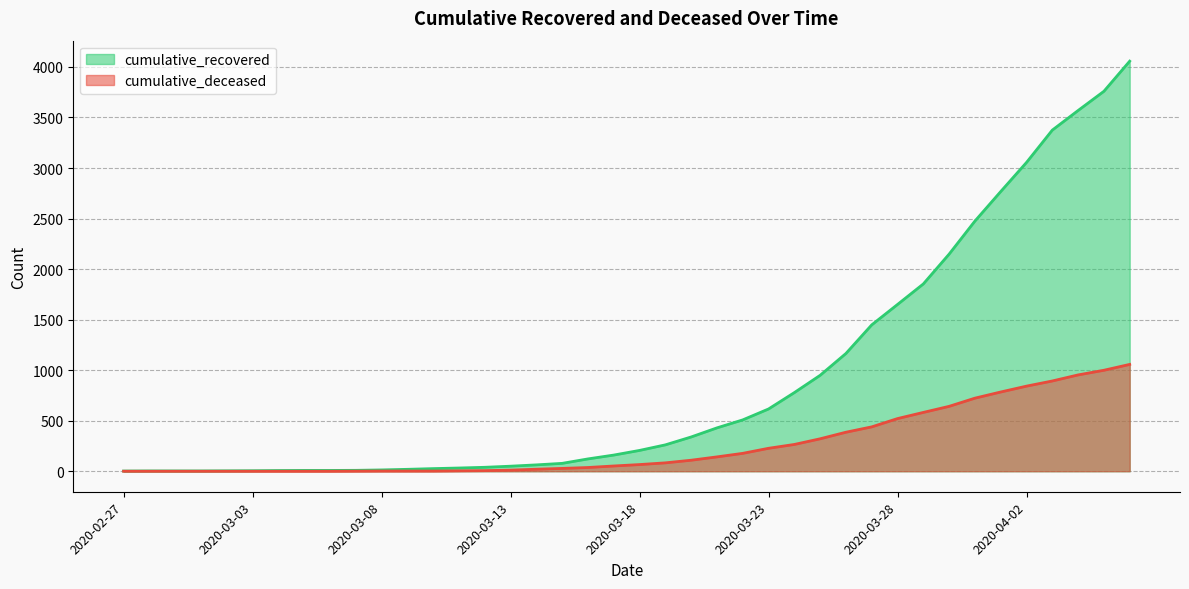

Which category has the lowest value in the cumulative_deceased series?

2020-02-27